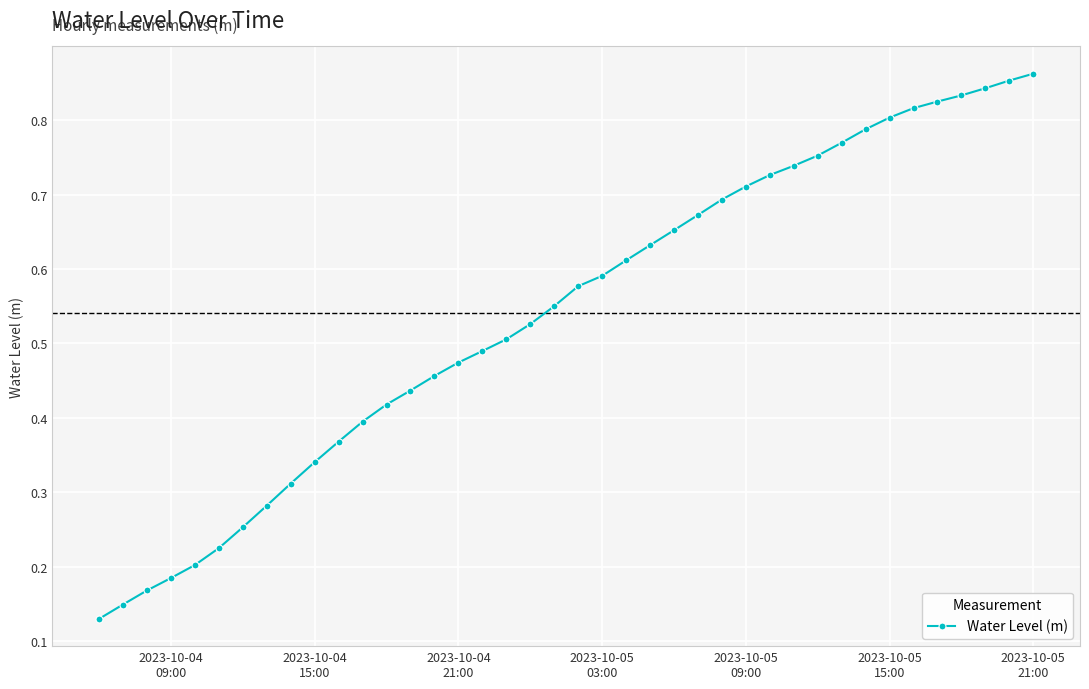

What is the sum of all values?

21.6